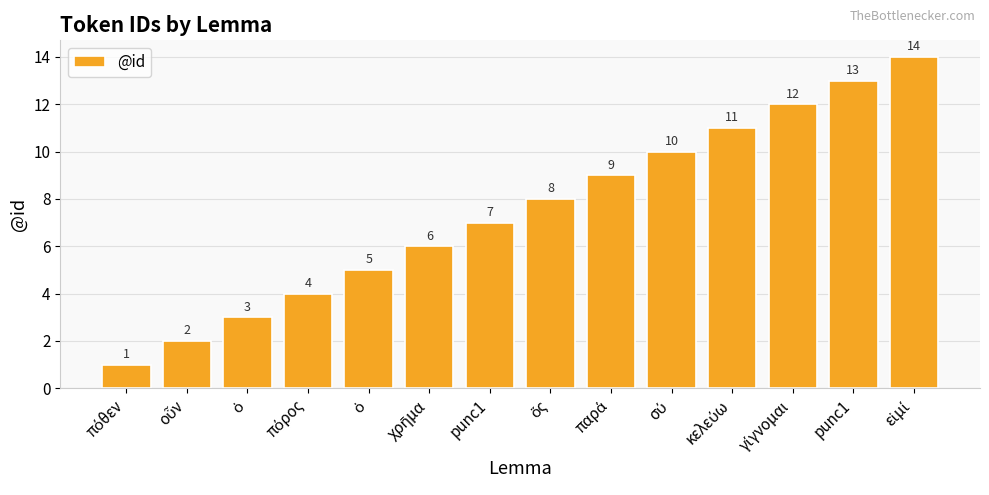

Which has a higher value, πόθεν or ὁ?

ὁ